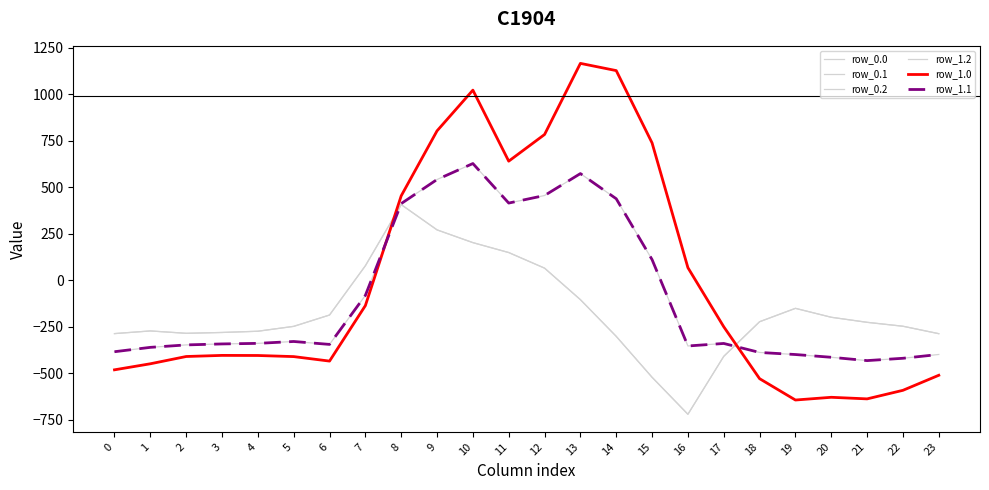

How many lines are shown in the chart?

6